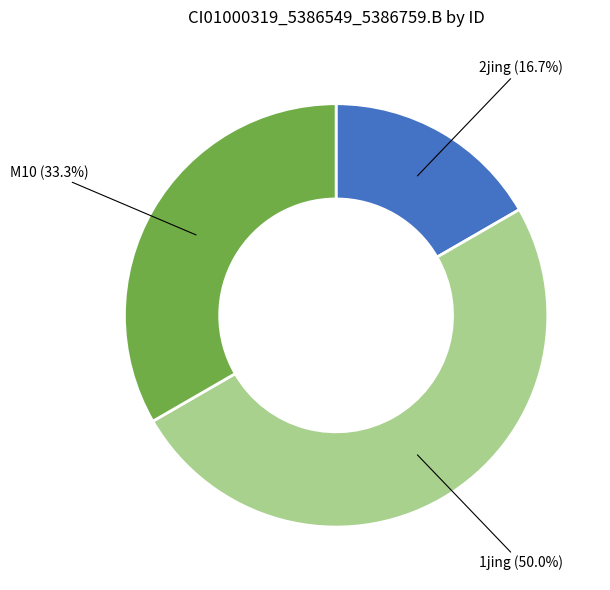

To the nearest percent, what is the difference between the largest and smallest slice percentages?

33%